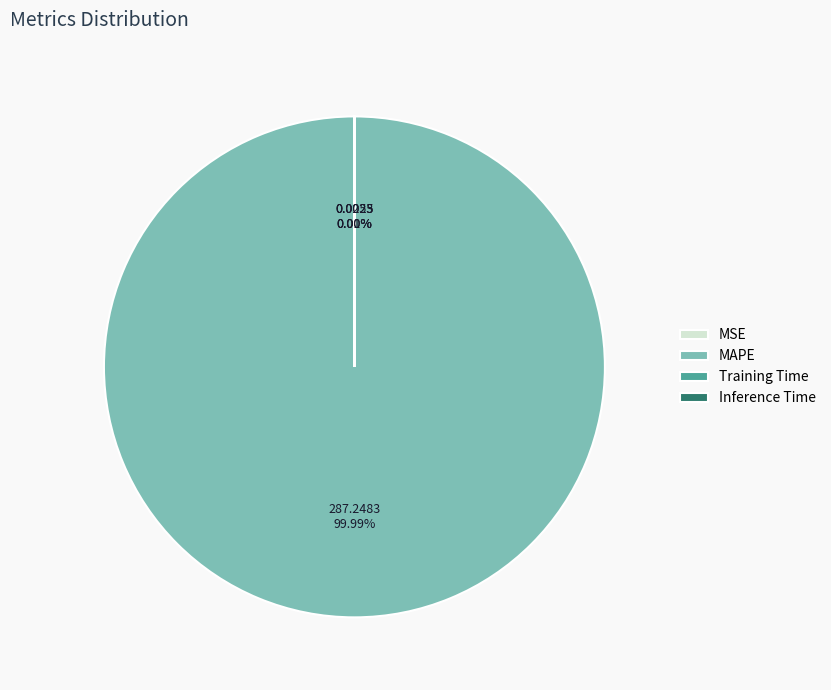

What is the largest slice in the pie chart?

MAPE